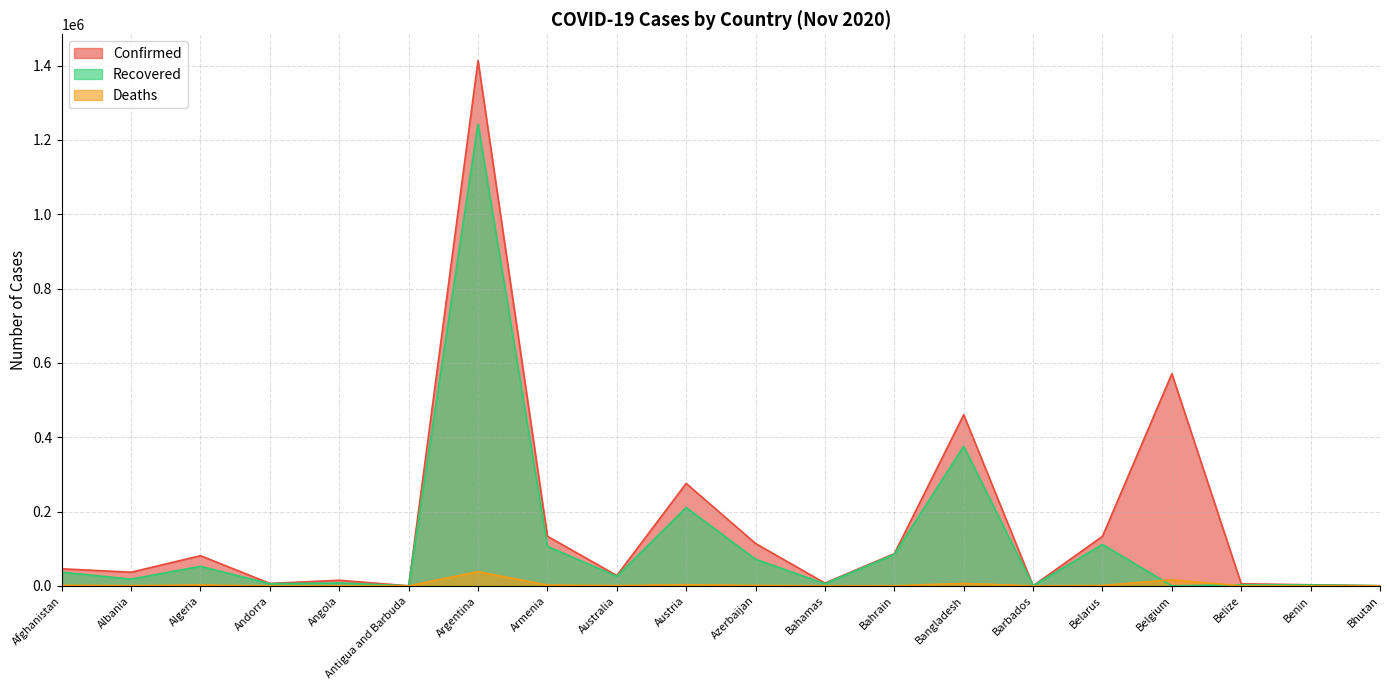

What position from the right is Armenia?

13